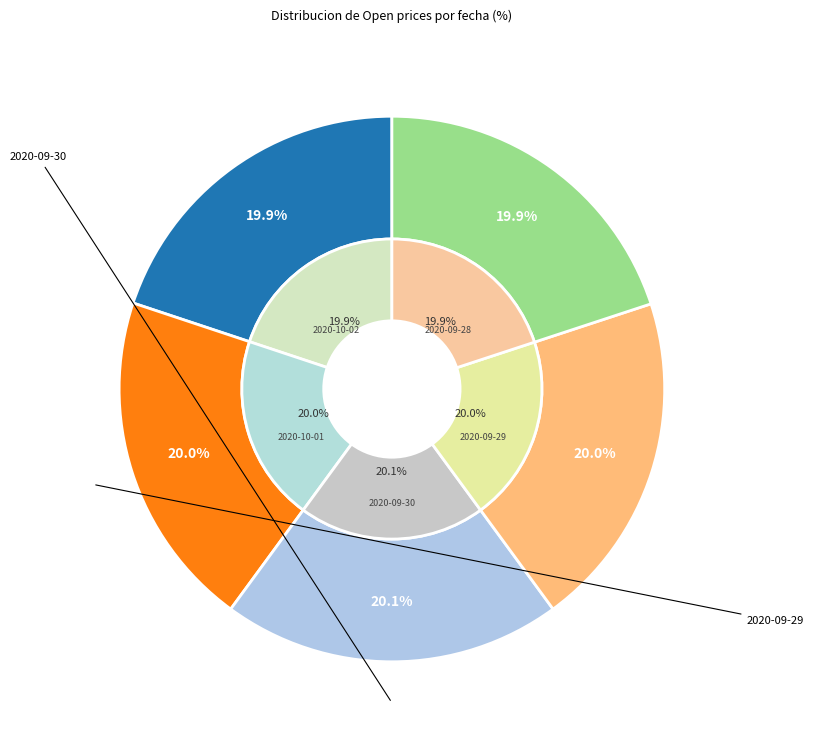

Does 2020-10-01 represent more than half of the total?

No